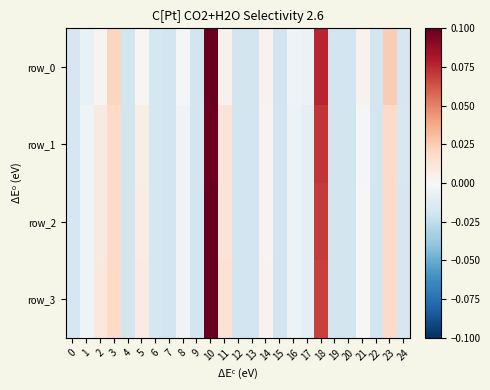

At how many categories does at least one series exceed 0?

9